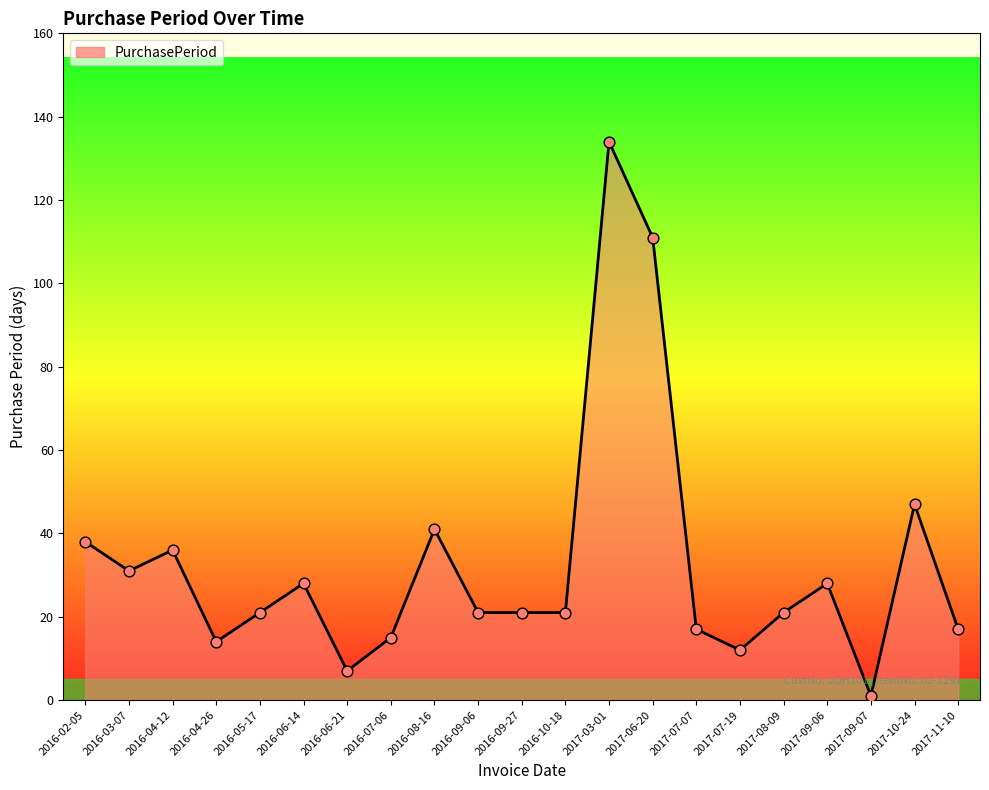

Which has a higher value, 2017-09-07 or 2016-10-18?

2016-10-18